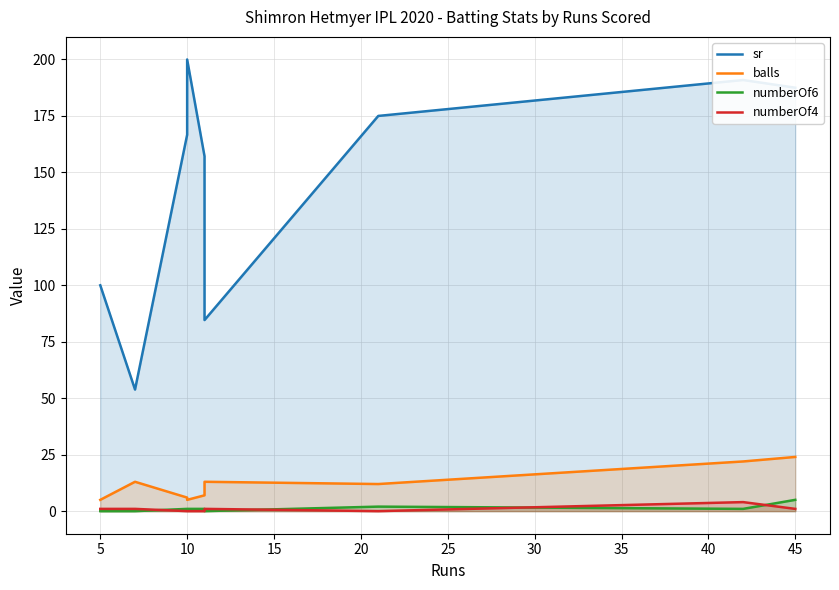

What is the maximum value shown in the chart?

200.0